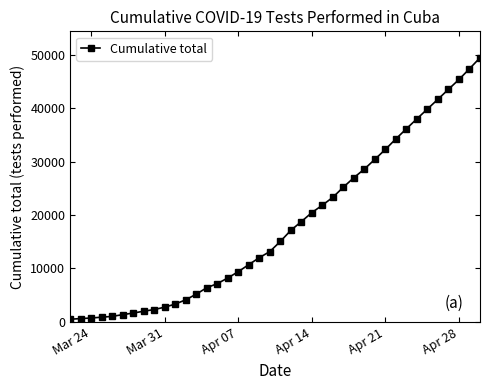

What is the maximum value shown in the chart?

49409